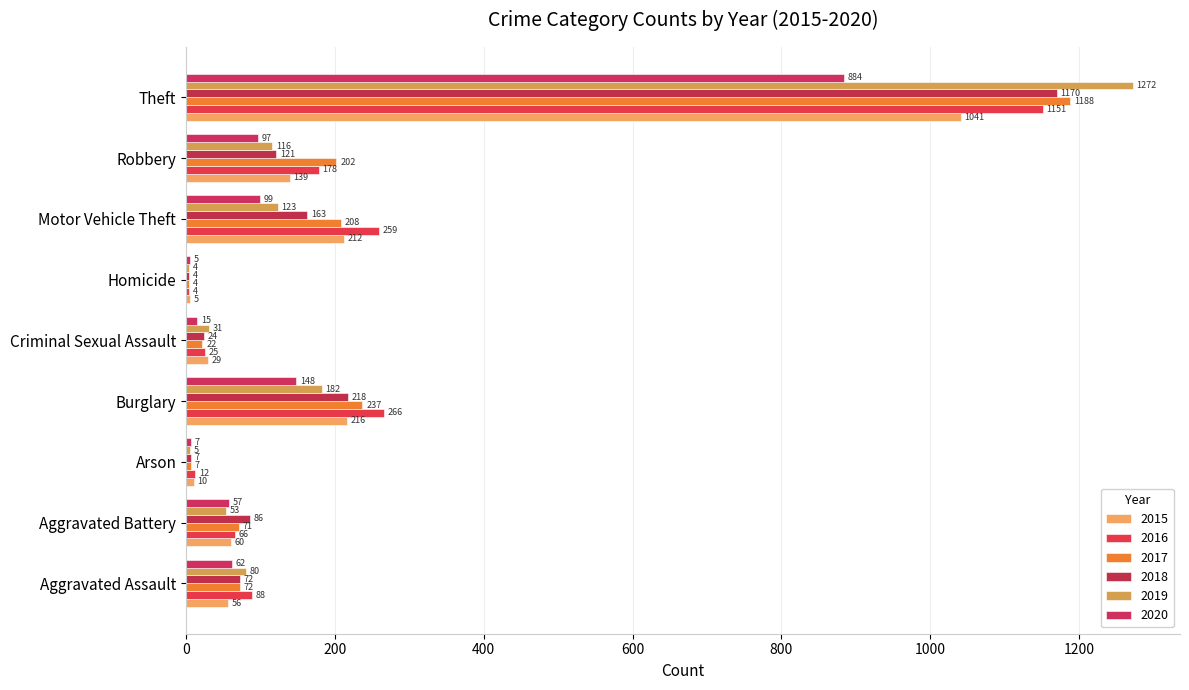

Which series has the largest total across all categories?

2016